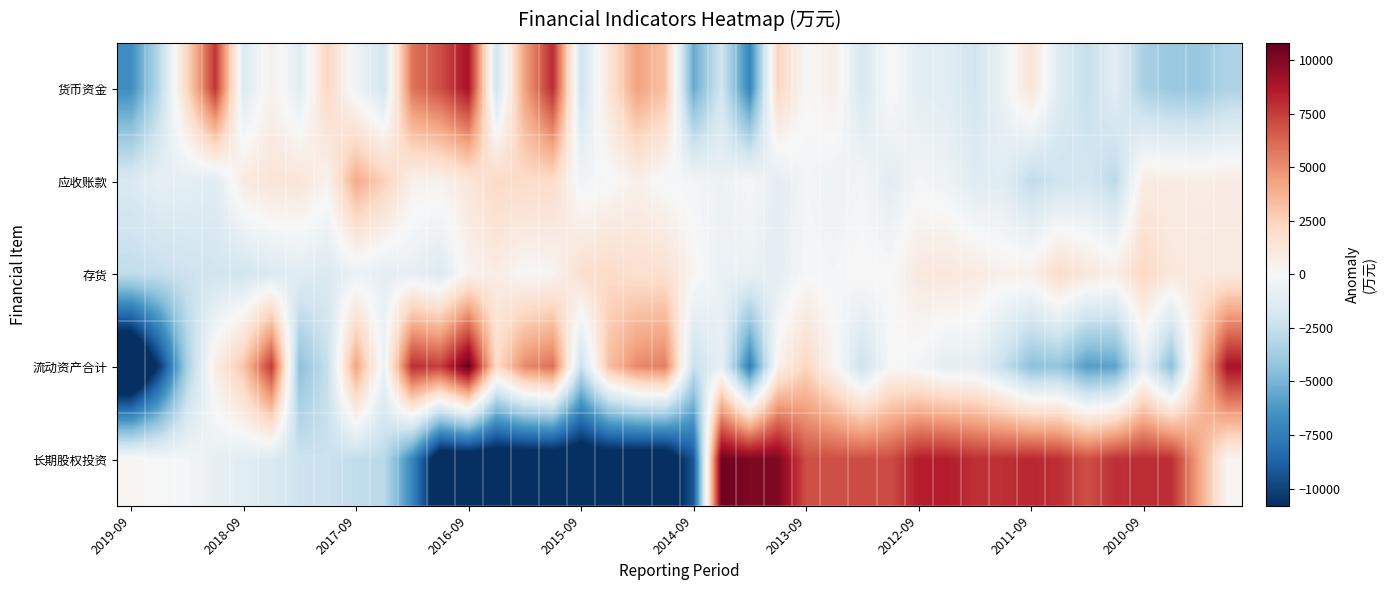

How many categories are shown in the chart?

40